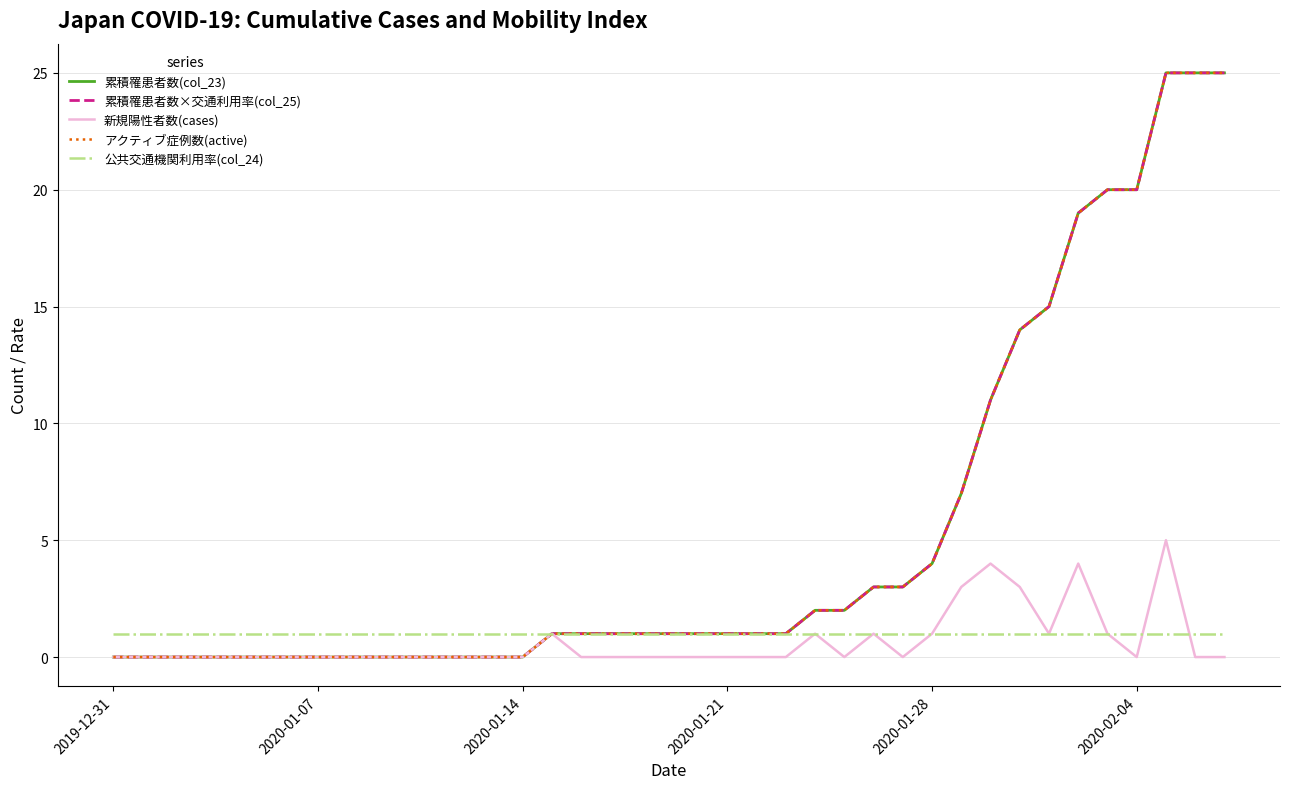

True or false: 累積罹患者数(col_23) and 公共交通機関利用率(col_24) intersect in this chart.

False